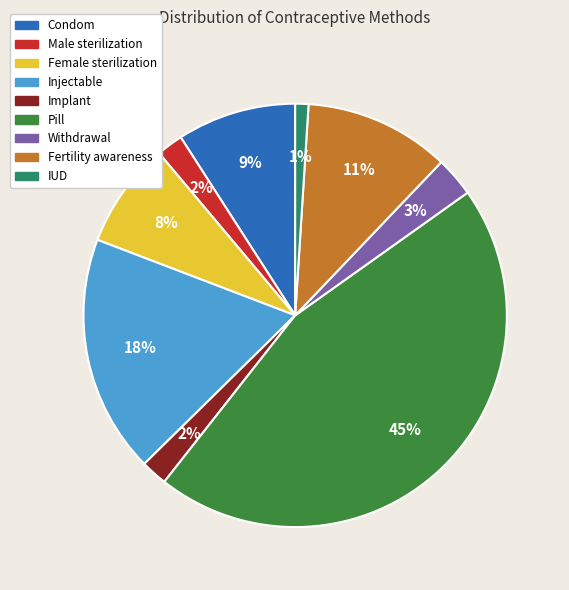

How many segments does this pie chart have?

9